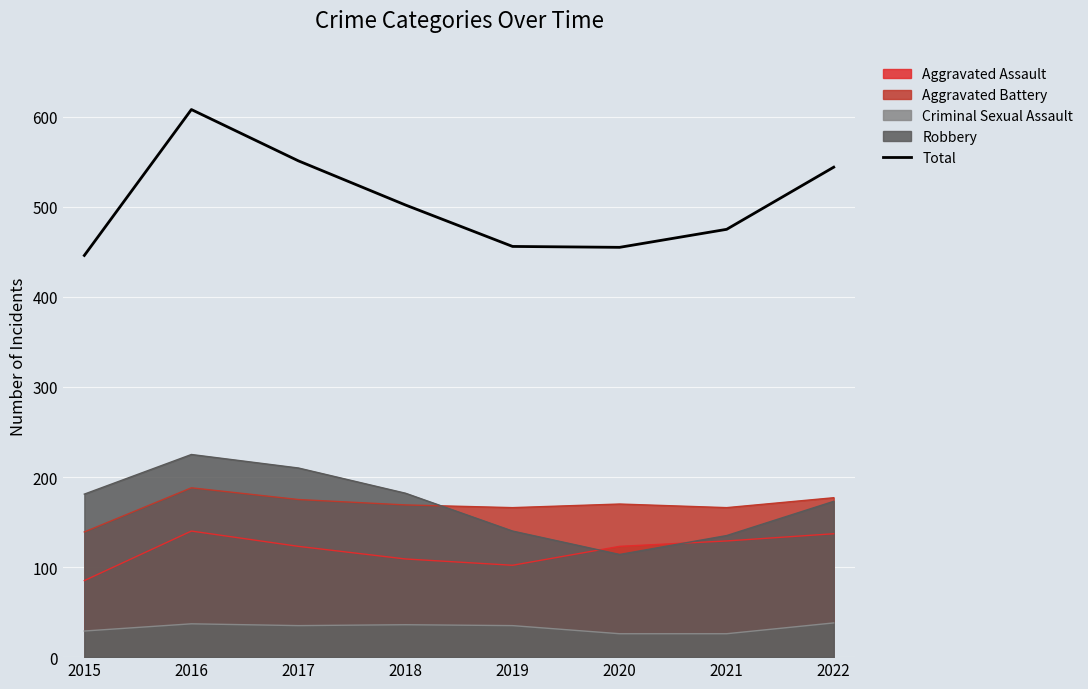

At which label does the data first exceed 502?

2016